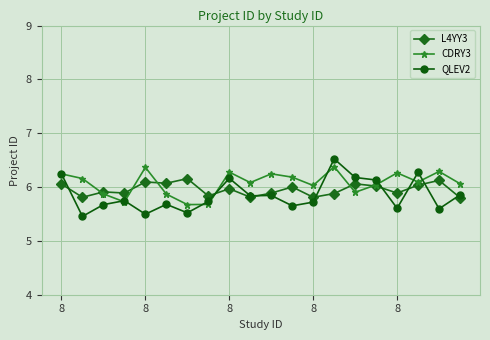

Which series has the widest spread of values?

QLEV2